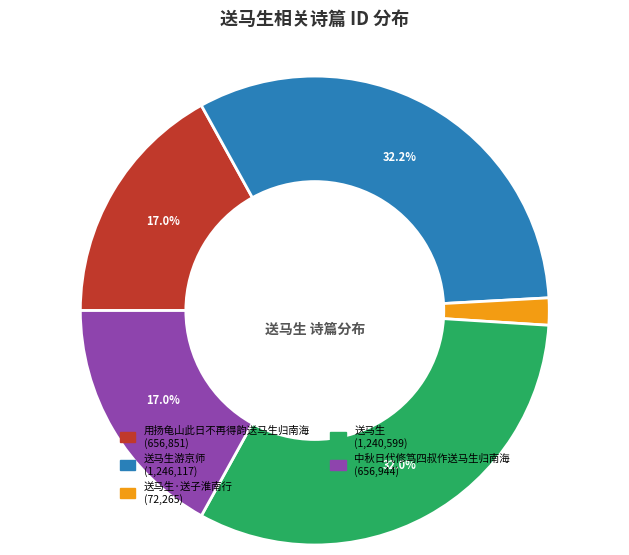

Is there any slice that represents more than half of the pie?

No